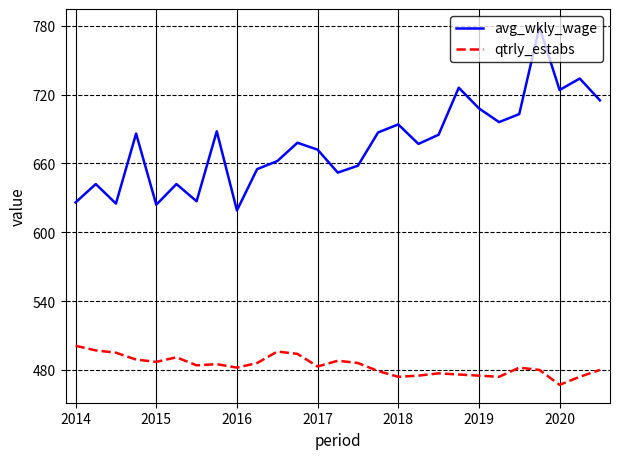

Which series has the widest spread of values?

avg_wkly_wage